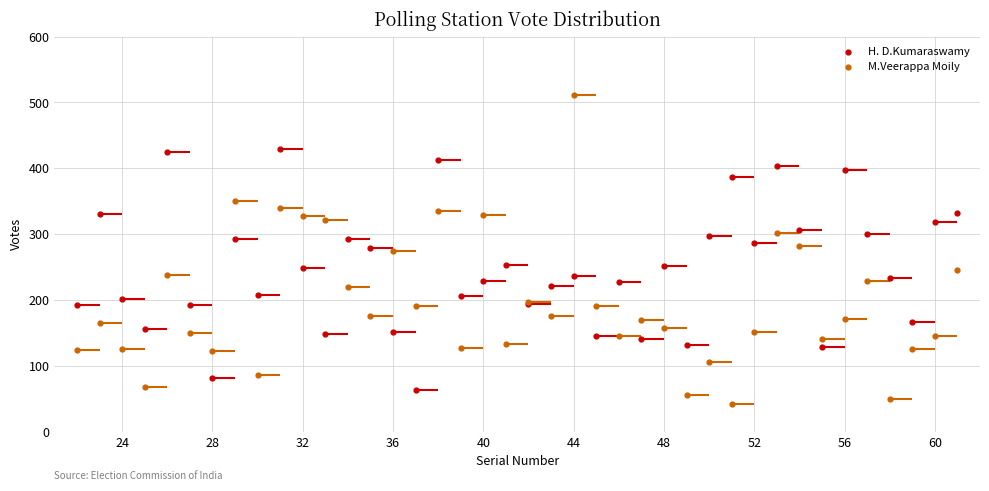

Which series reaches the minimum Y coordinate?

M.Veerappa Moily